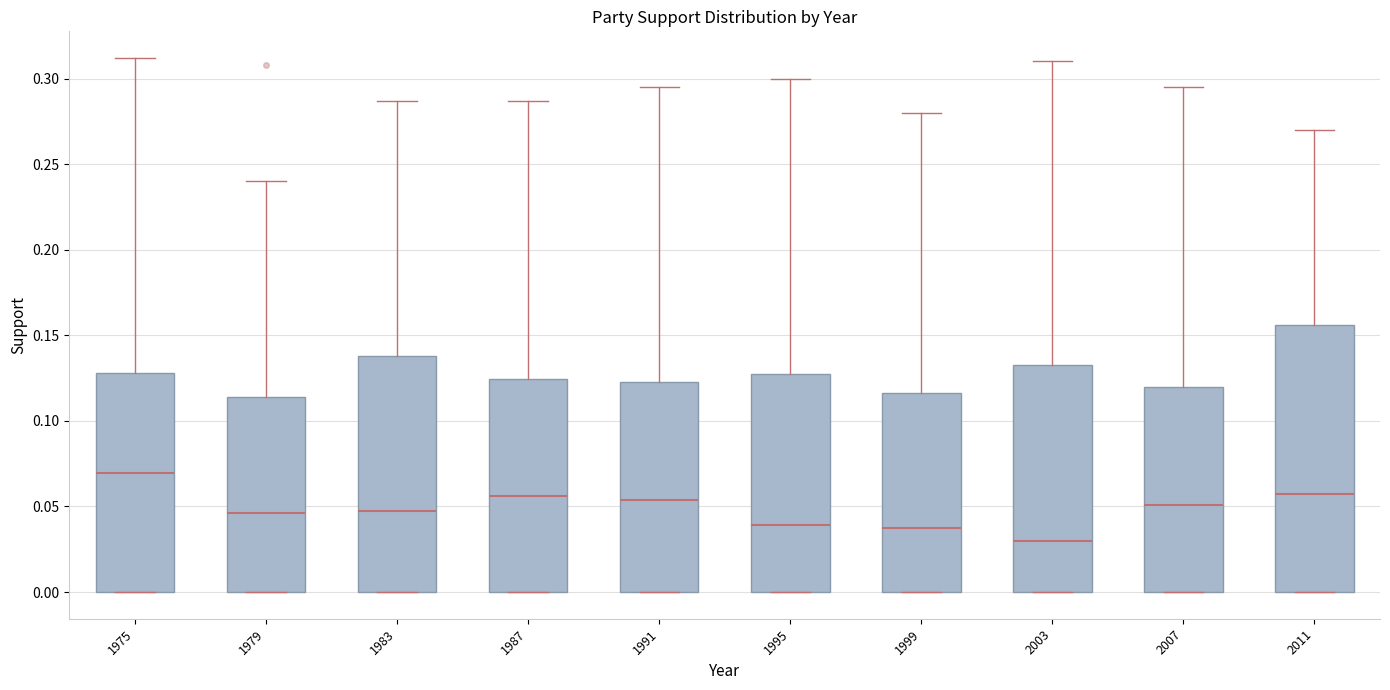

Which box's median line is the highest?

1975